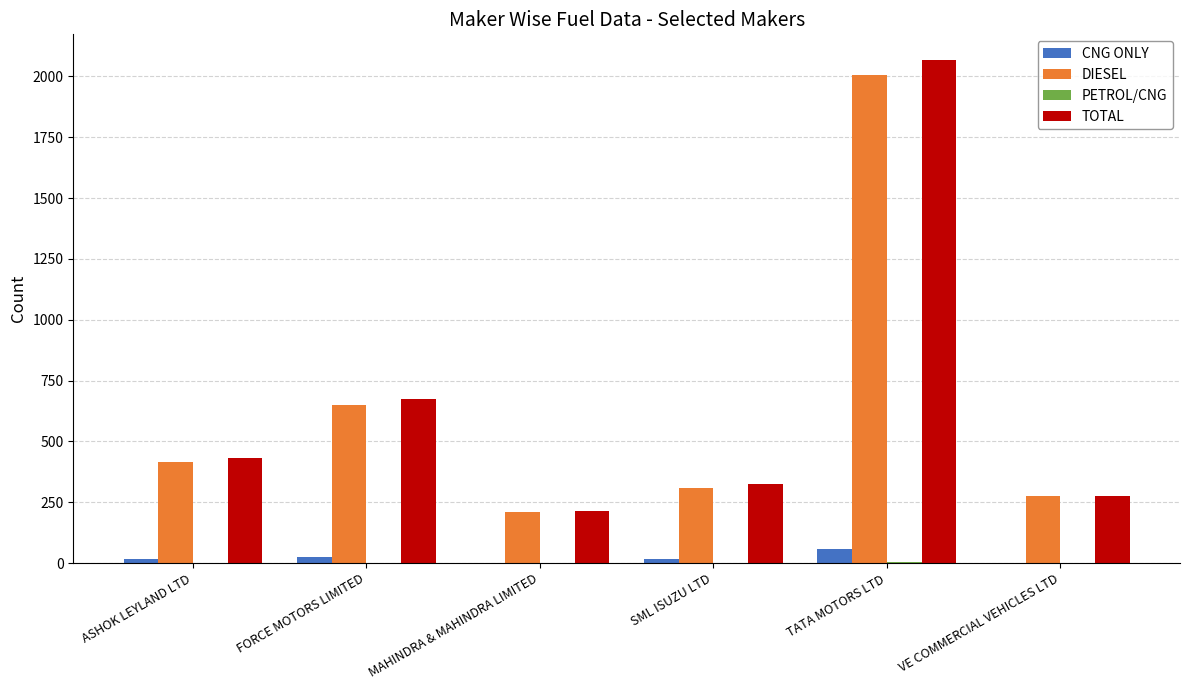

Between ASHOK LEYLAND LTD and TATA MOTORS LTD, which series saw the biggest shift?

TOTAL